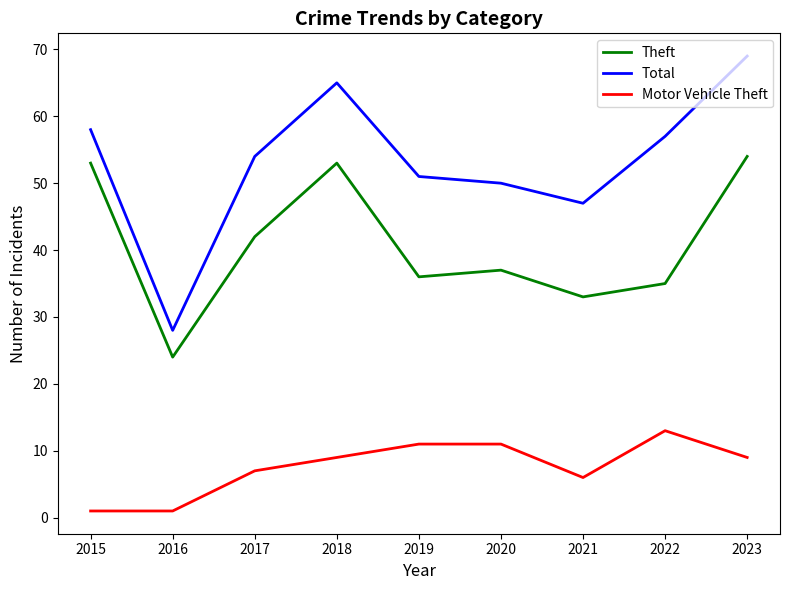

True or false: Total has a value of 58 at 2015.

True